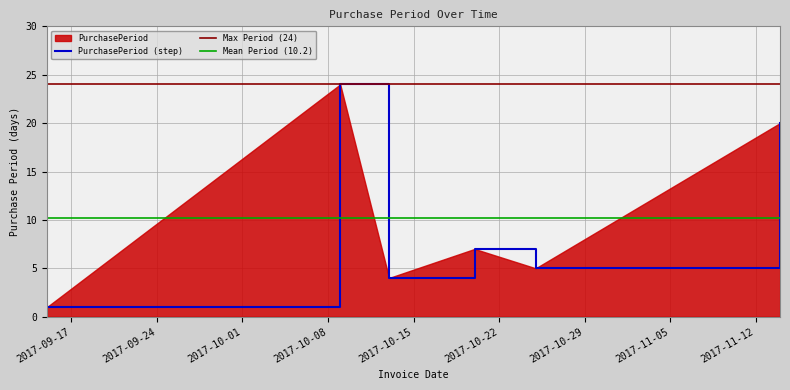

Reading right to left, what are all the values shown in this chart?

2017-11-14=20	2017-10-25=5	2017-10-20=7	2017-10-13=4	2017-10-09=24	2017-09-15=1